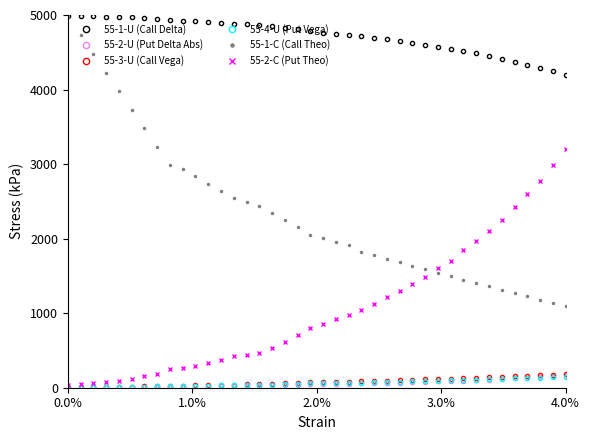

True or false: 55-4-U (Put Vega) and 55-1-U (Call Delta) intersect in this chart.

False